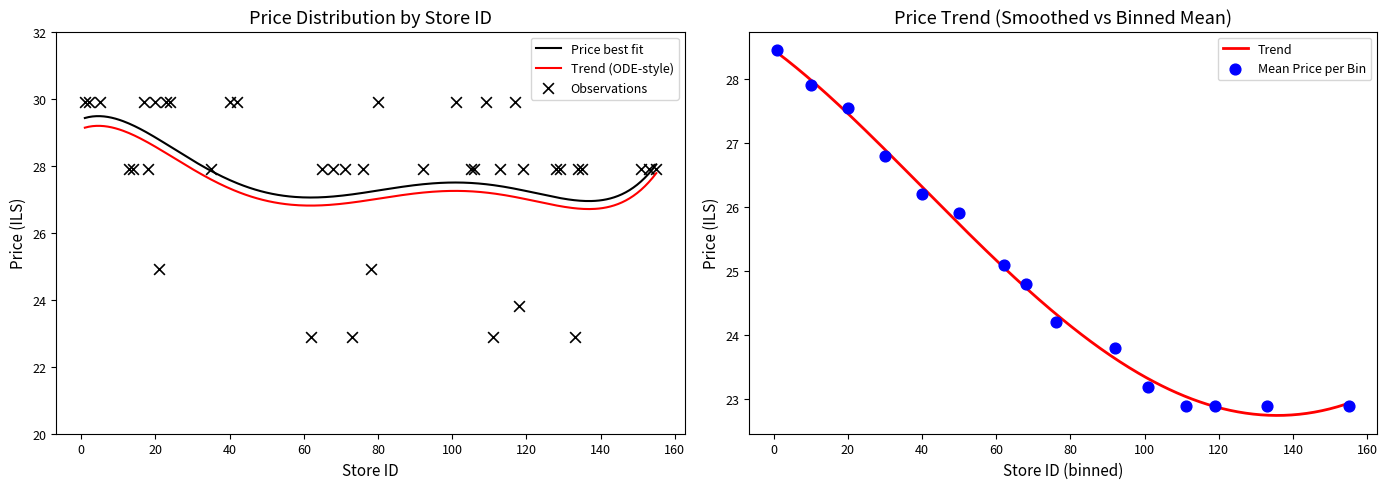

What is the lowest value of the Price best fit series?

26.9